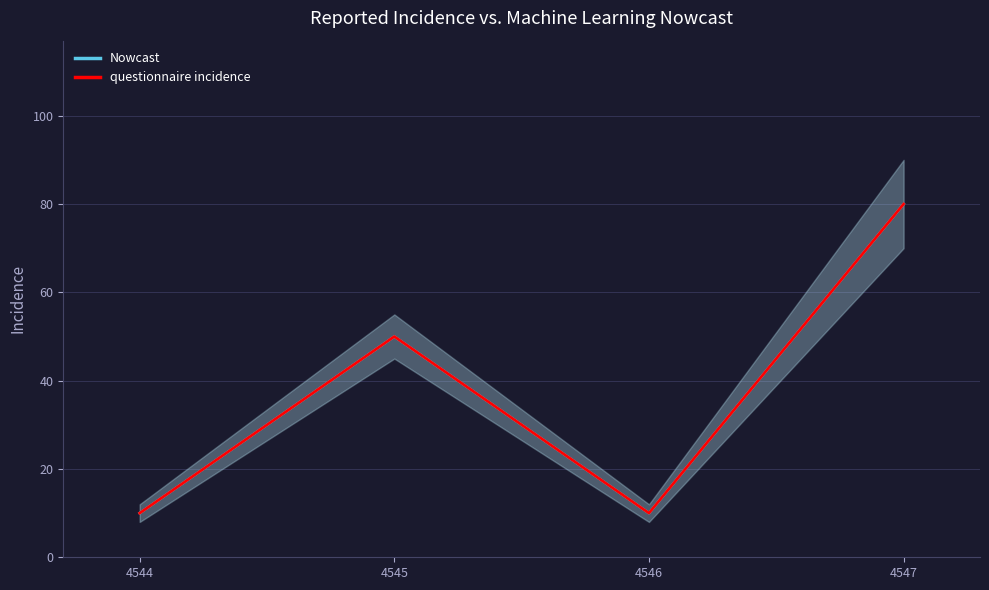

At how many categories does at least one series exceed 59?

1